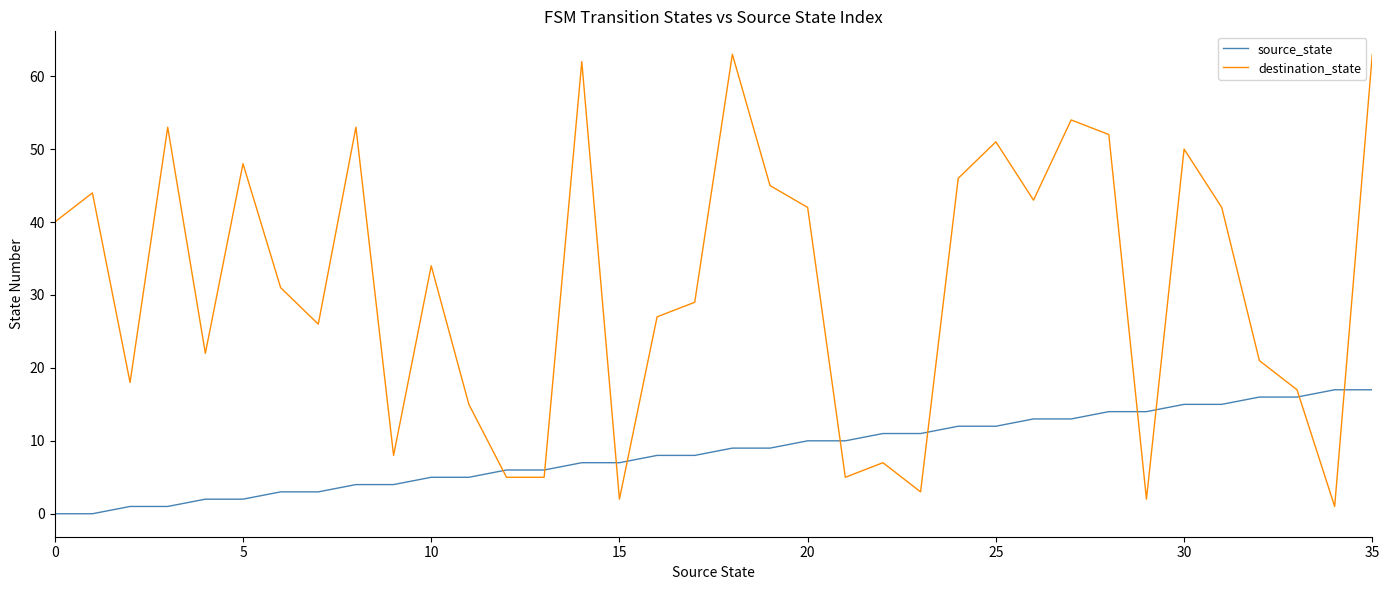

Which series has the widest spread of values?

destination_state